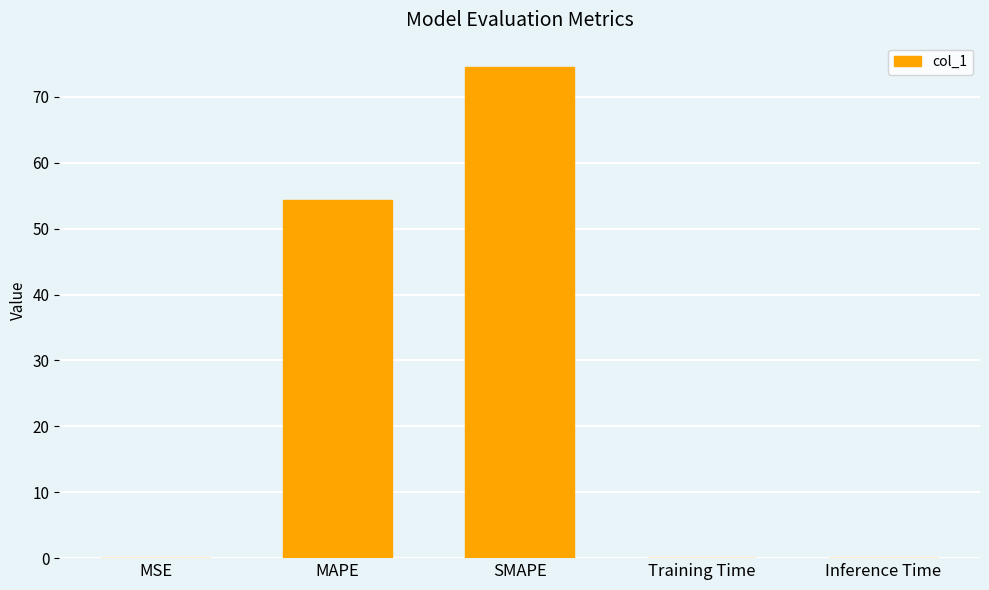

Is it true that the value at MAPE is 97.4?

False